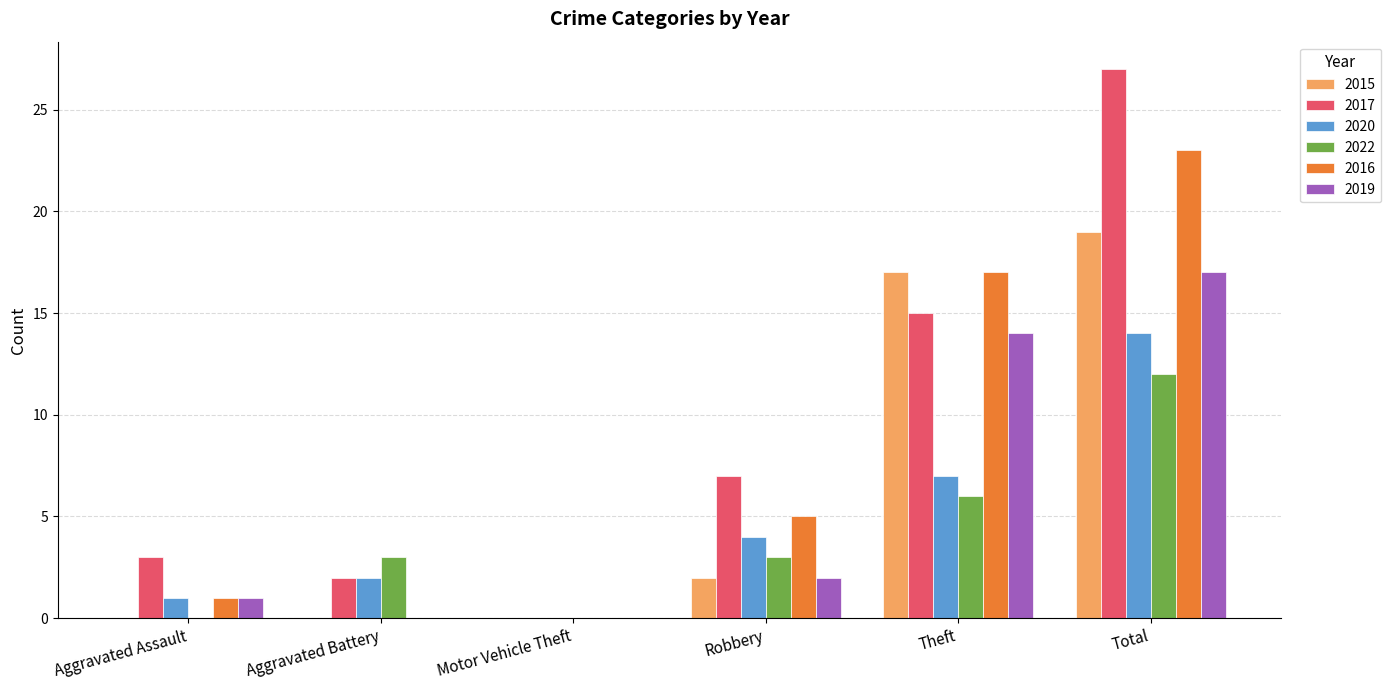

At which label does 2015 reach its peak?

Total